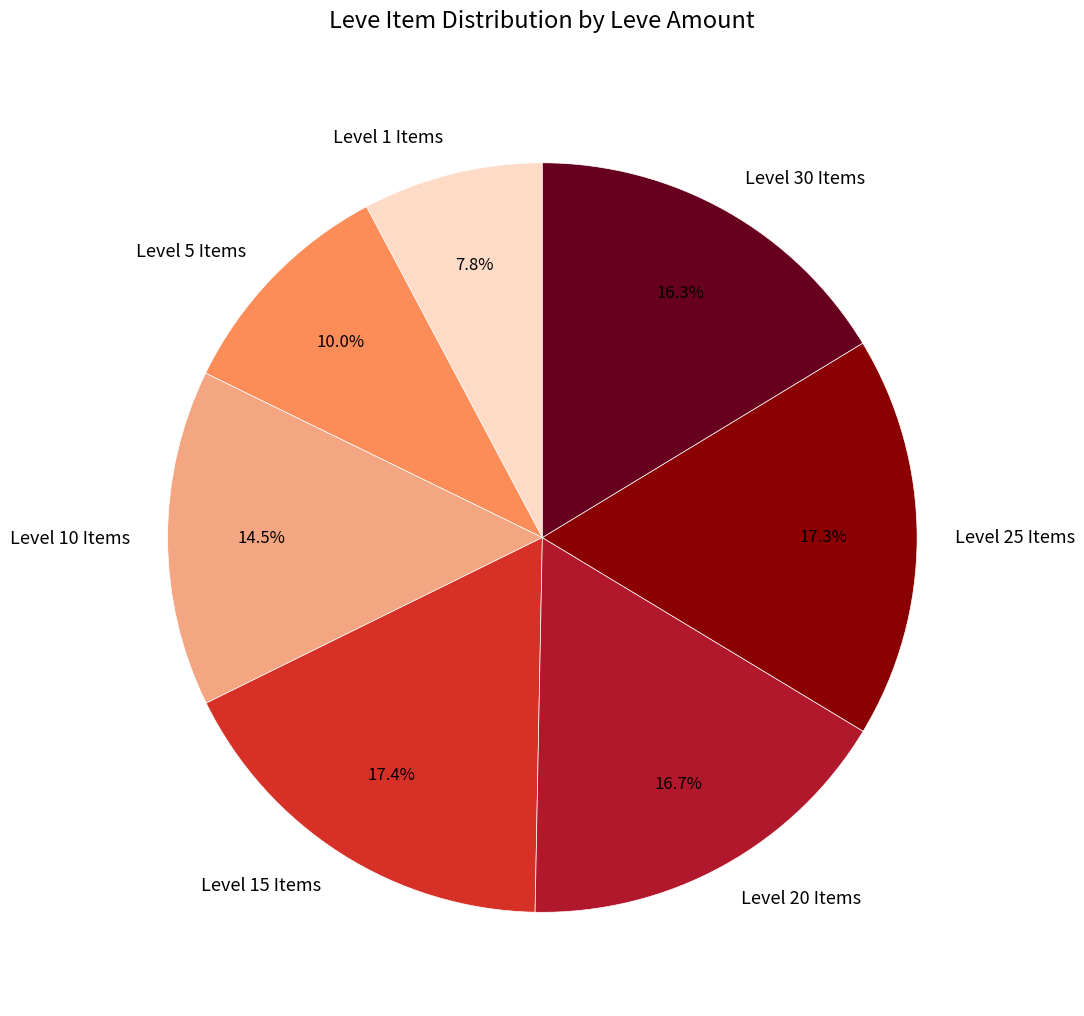

Is there any slice that represents more than half of the pie?

No